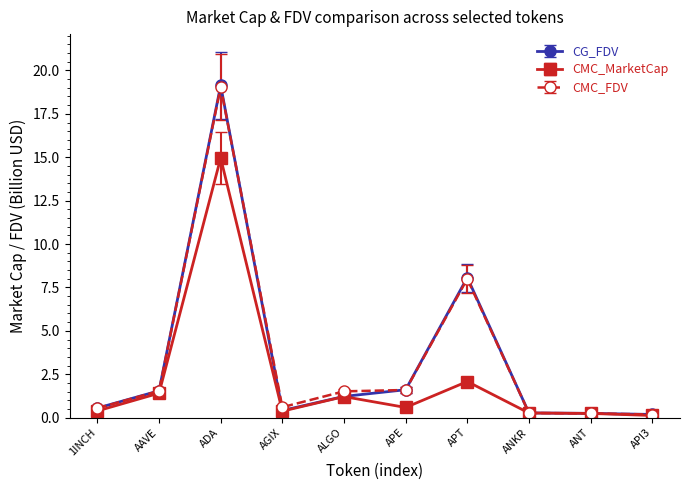

What is the average value of the CG_FDV series?

3.3